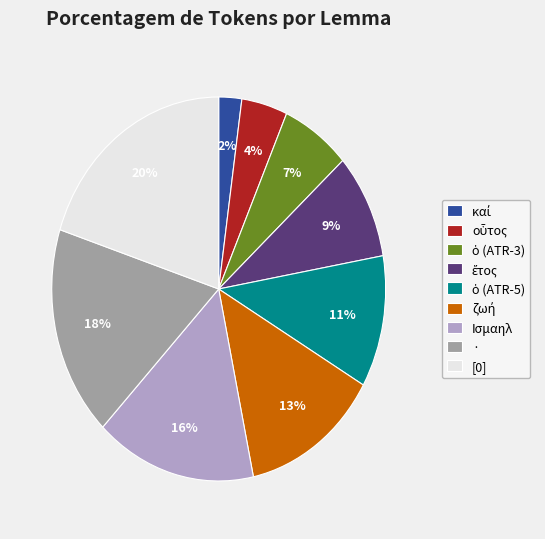

To the nearest percent, what portion does · represent?

18%